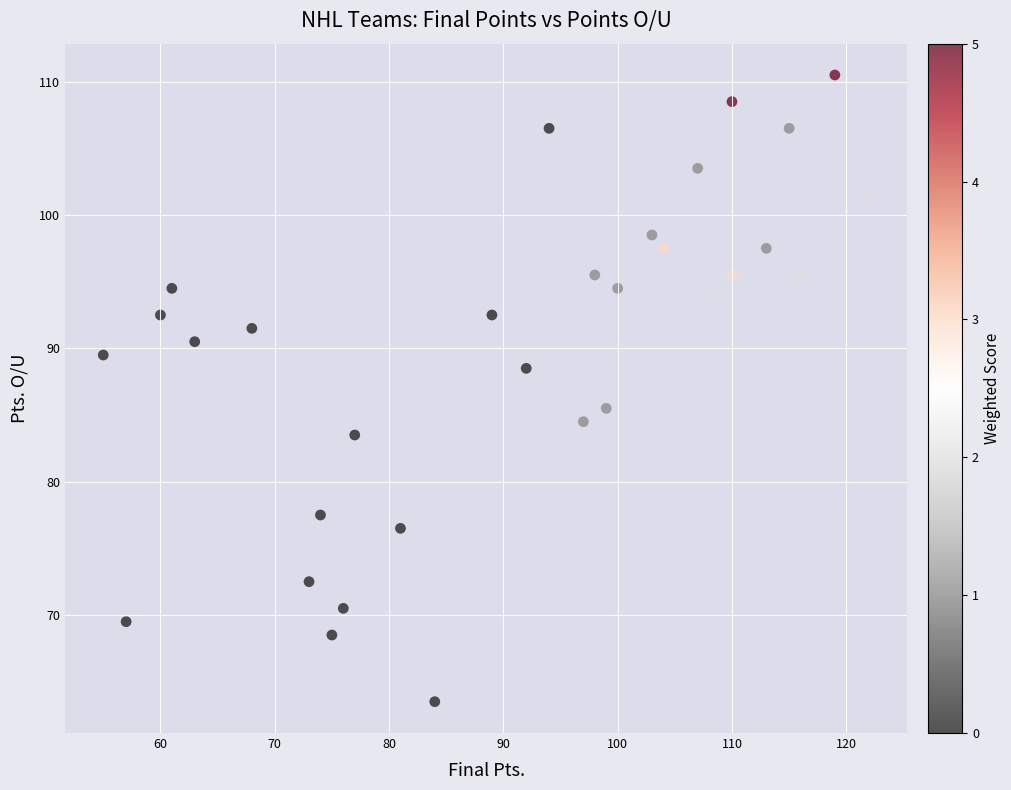

What is the range of X values (max minus min)?

67.0